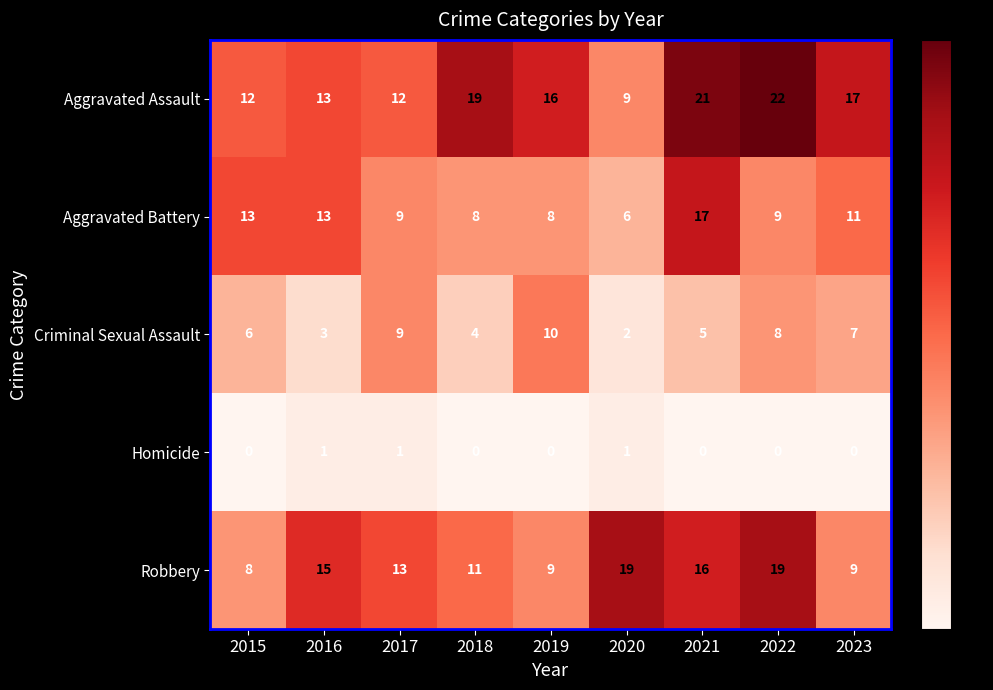

Where does the Robbery series first go above 13?

2016